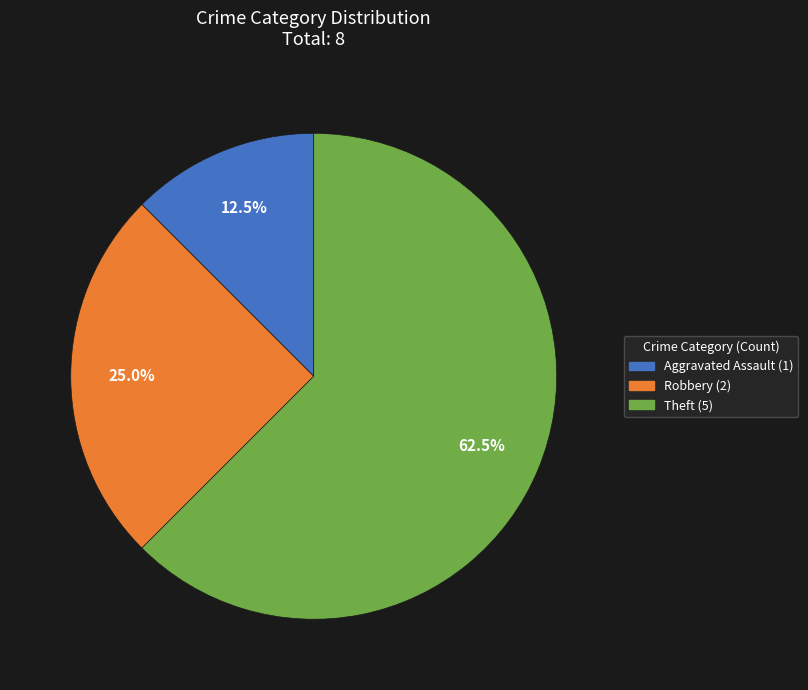

Rank the categories by value from highest to lowest.

Theft, Robbery, Aggravated Assault